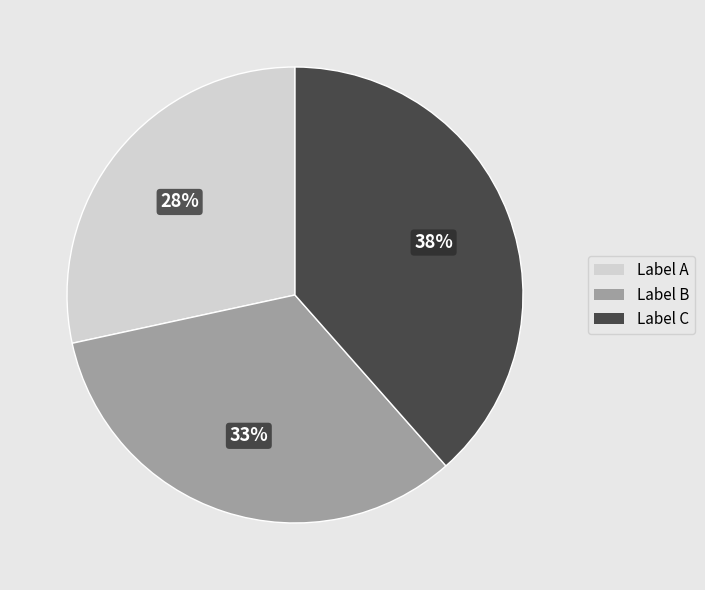

To the nearest percent, what is the average slice percentage?

33%